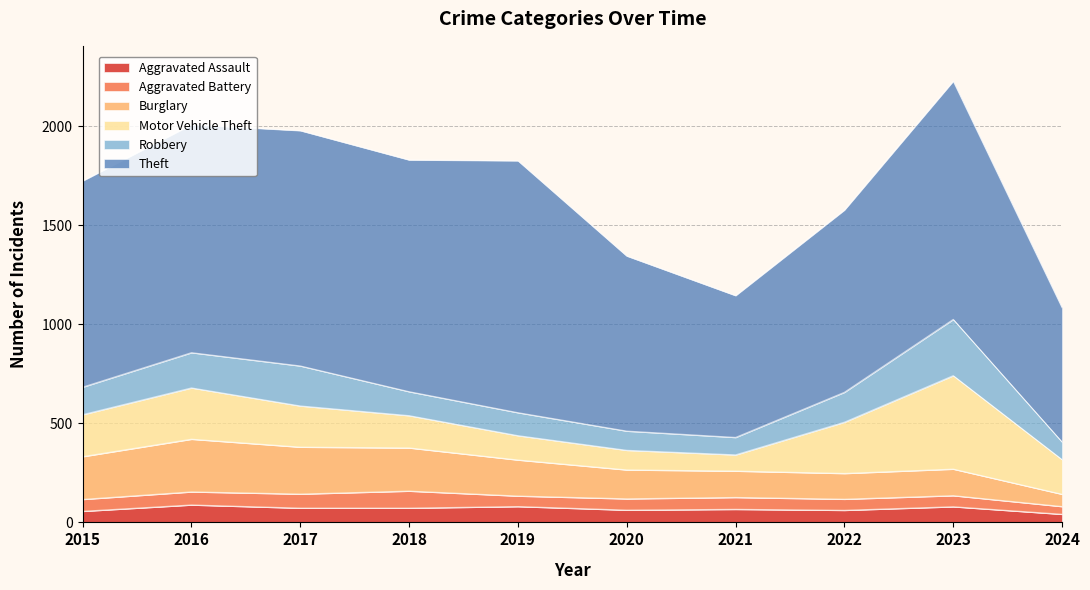

How many times do Motor Vehicle Theft and Burglary cross each other?

1